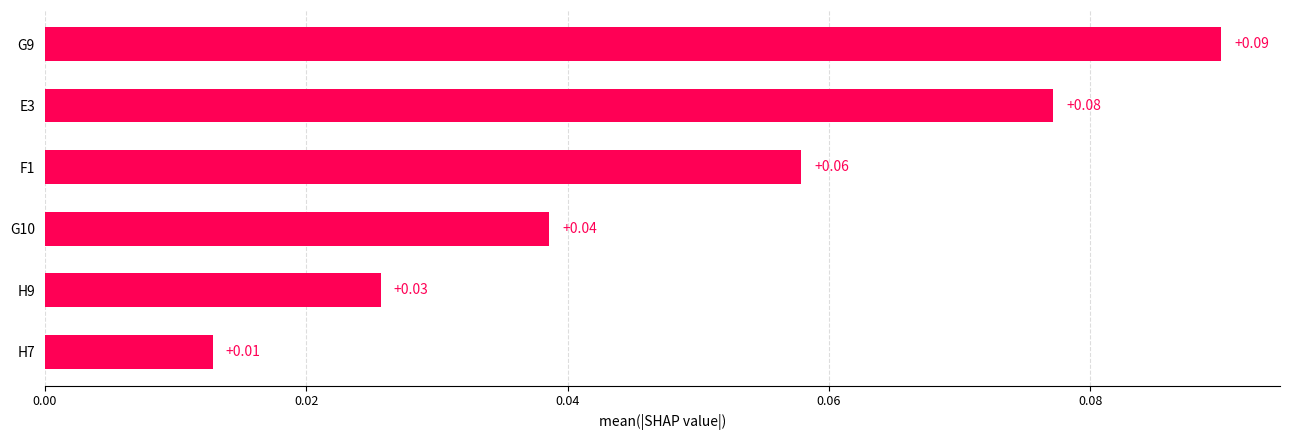

Which has a higher value, H7 or E3?

E3